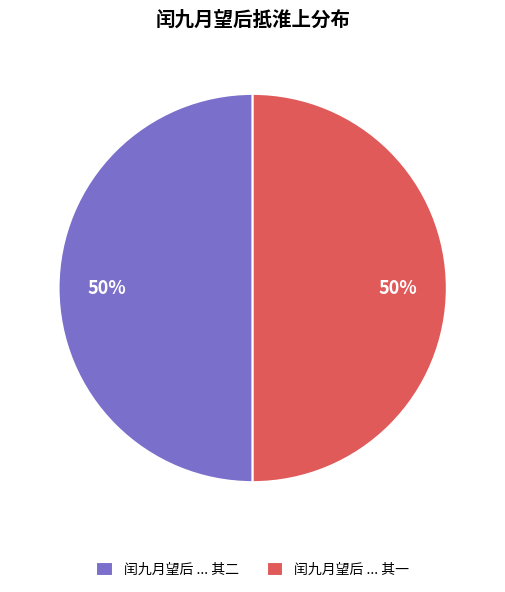

Do 闰九月望后 ... 其一 and 闰九月望后 ... 其二 together represent more than half of the pie?

Yes